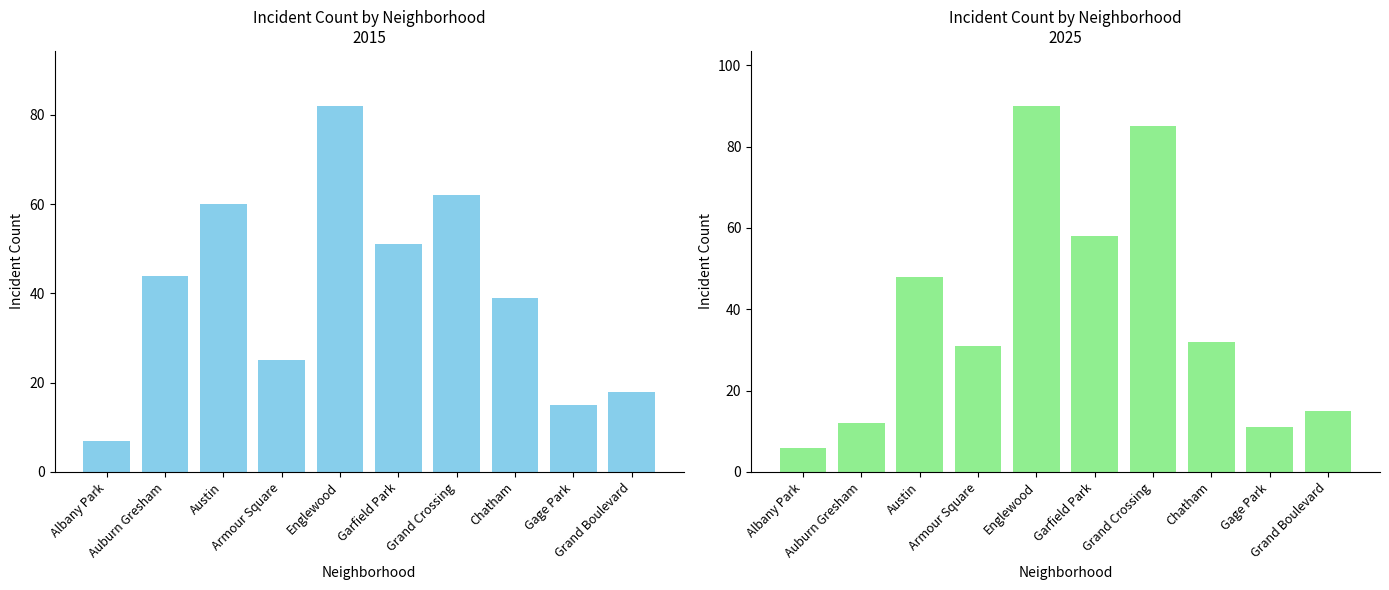

What is the sum of the 2025 values at Austin and Gage Park?

59